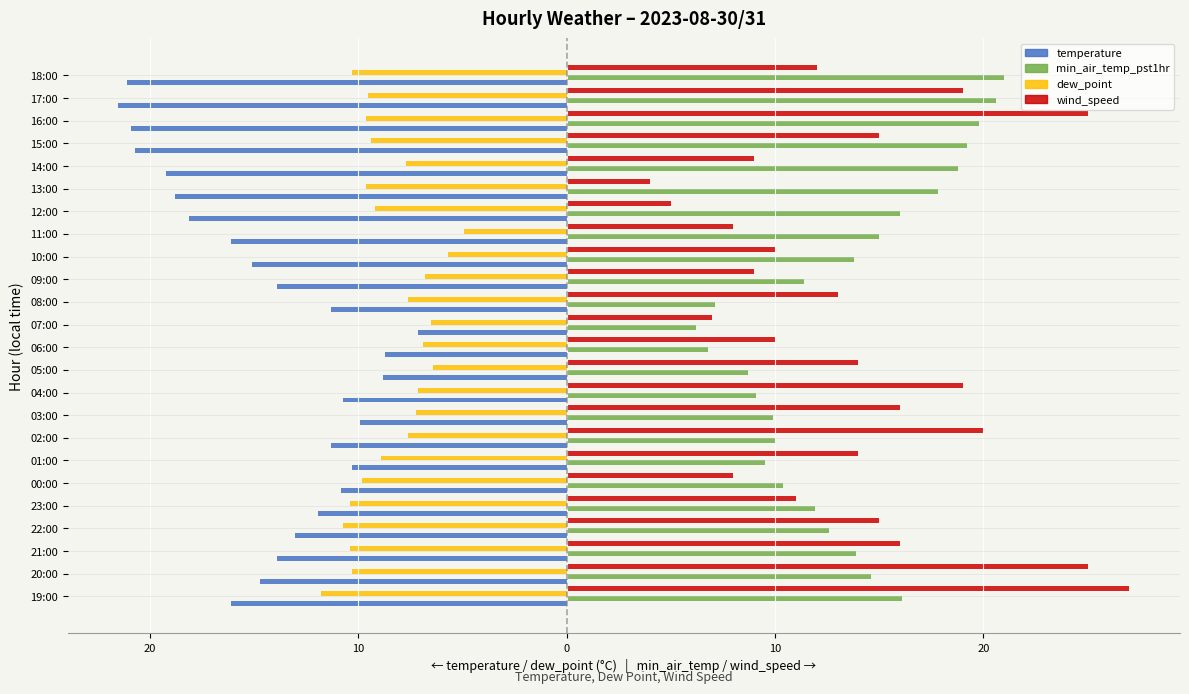

What are all the series names shown in the legend?

temperature, min_air_temp_pst1hr, dew_point, wind_speed